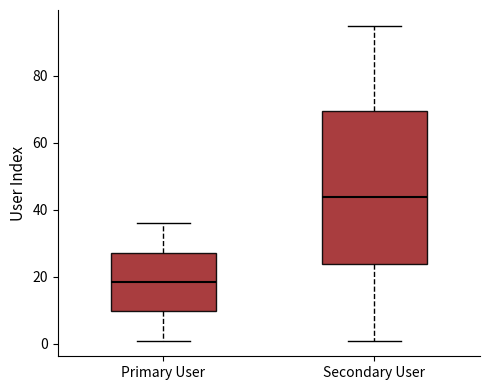

Which box is the tallest, from its lower edge to its upper edge?

Secondary User